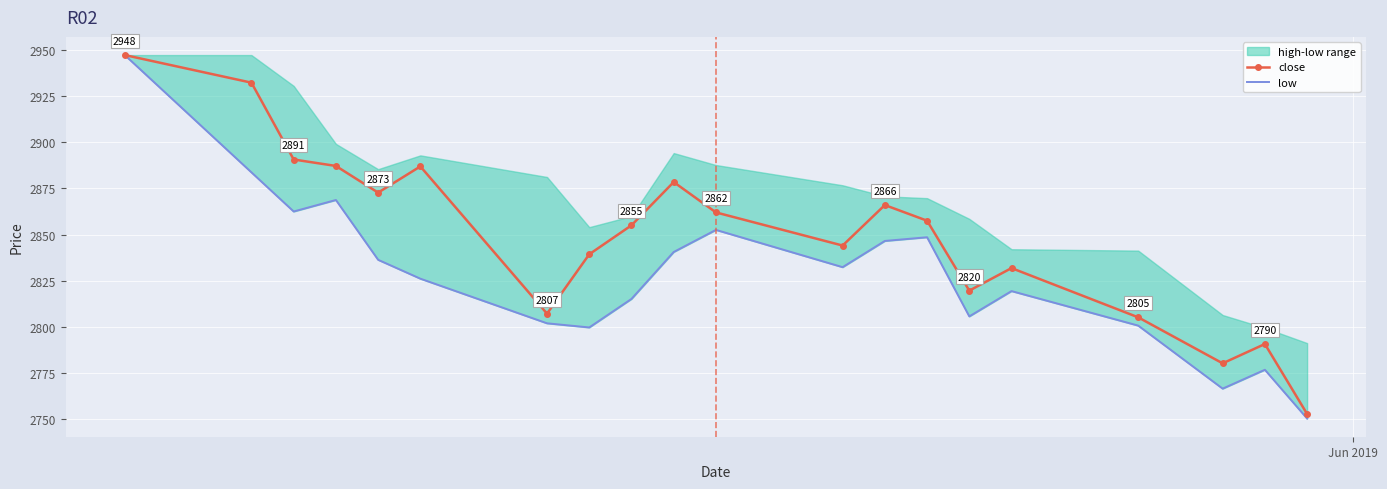

What is the maximum value for close?

2947.5